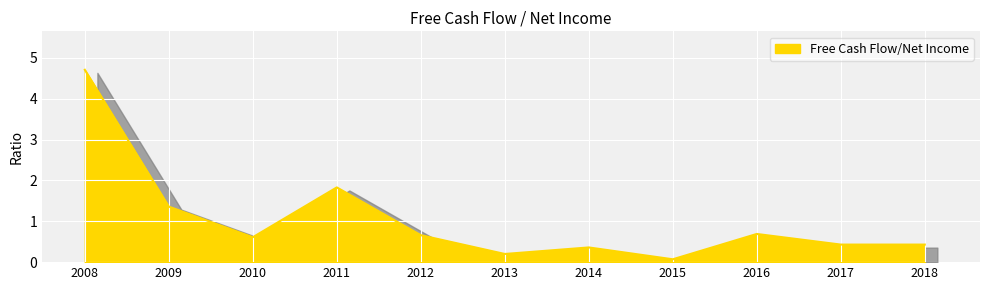

What is the difference between the values at 2017 and 2010?

0.2